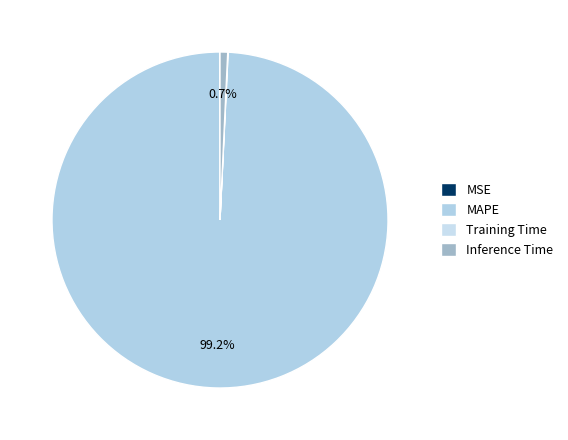

What portion of the pie excludes MSE?

100.0%